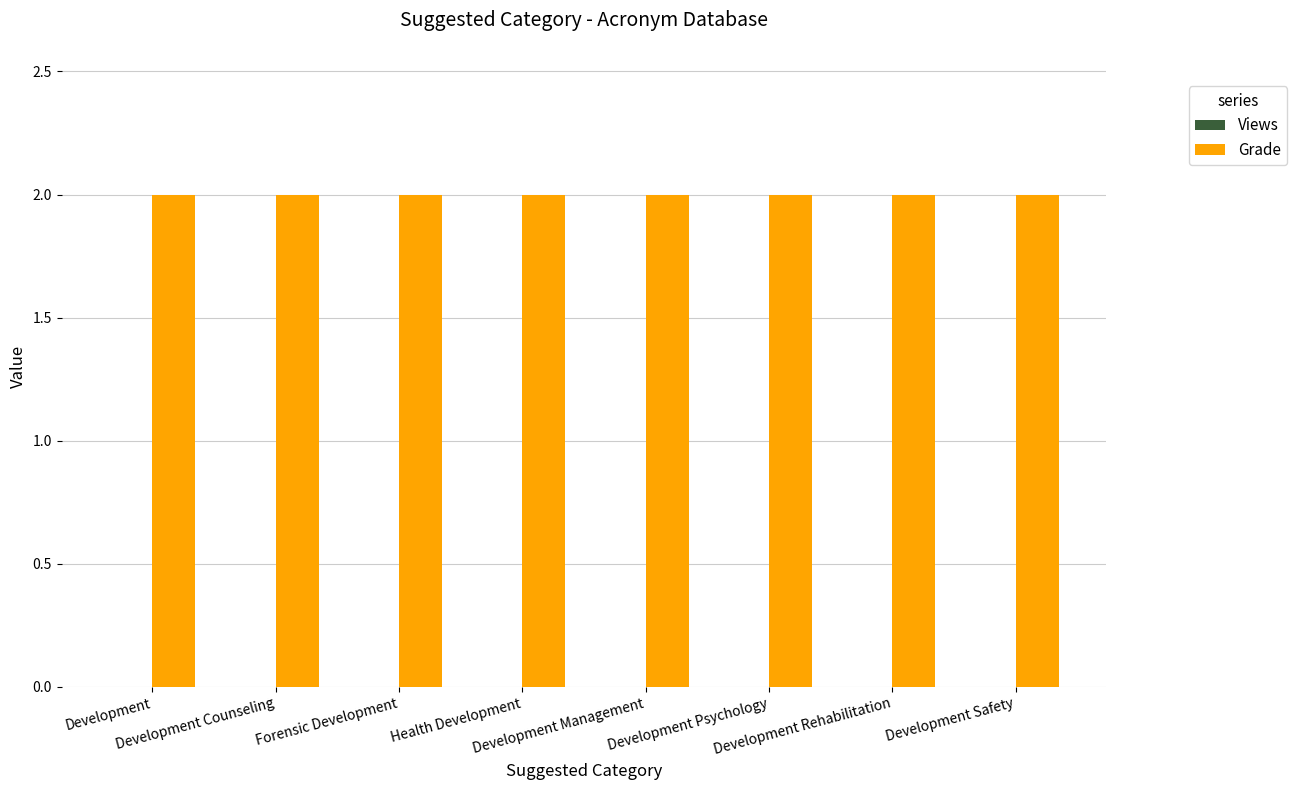

What is the difference between the highest and lowest values at Development Counseling?

2